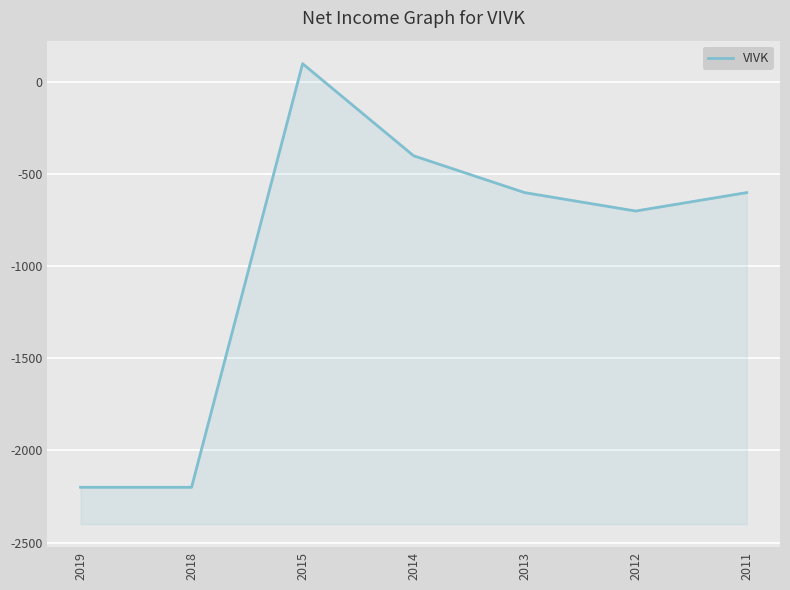

What is the sum of the values at 2011 and 2014?

-1000